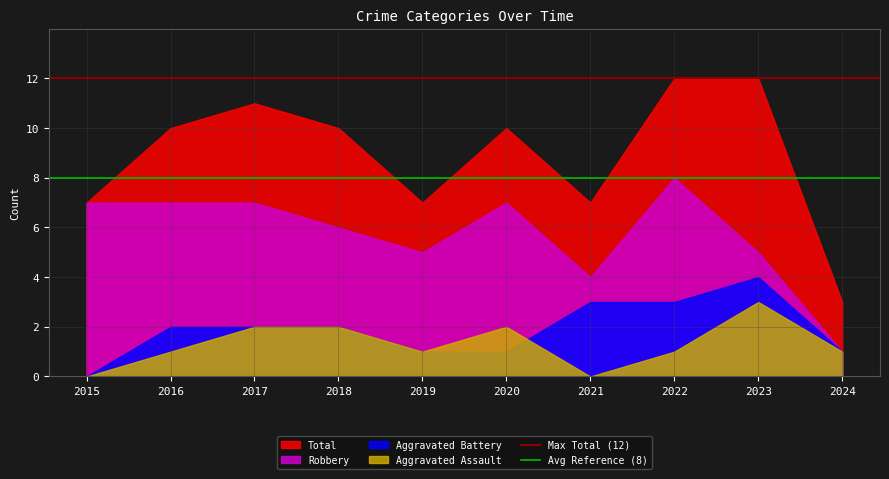

What is the maximum value for Total?

12